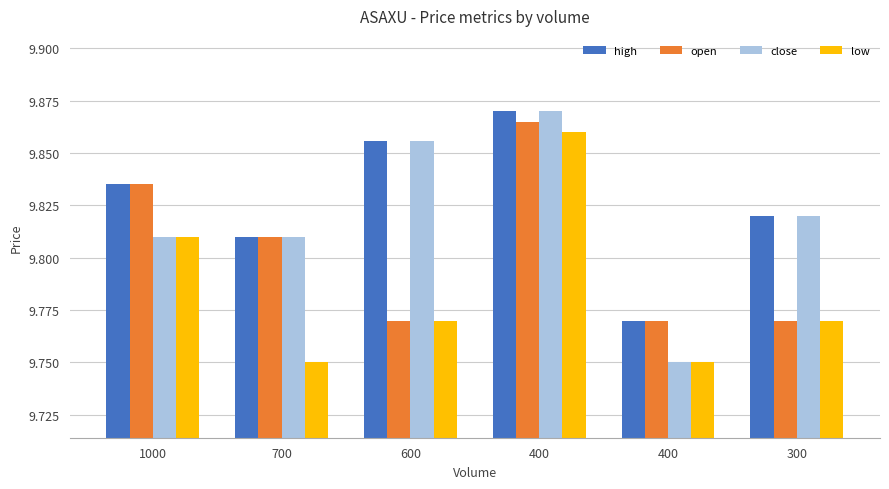

Rank the categories by open value from highest to lowest.

400, 1000, 700, 600, 400, 300